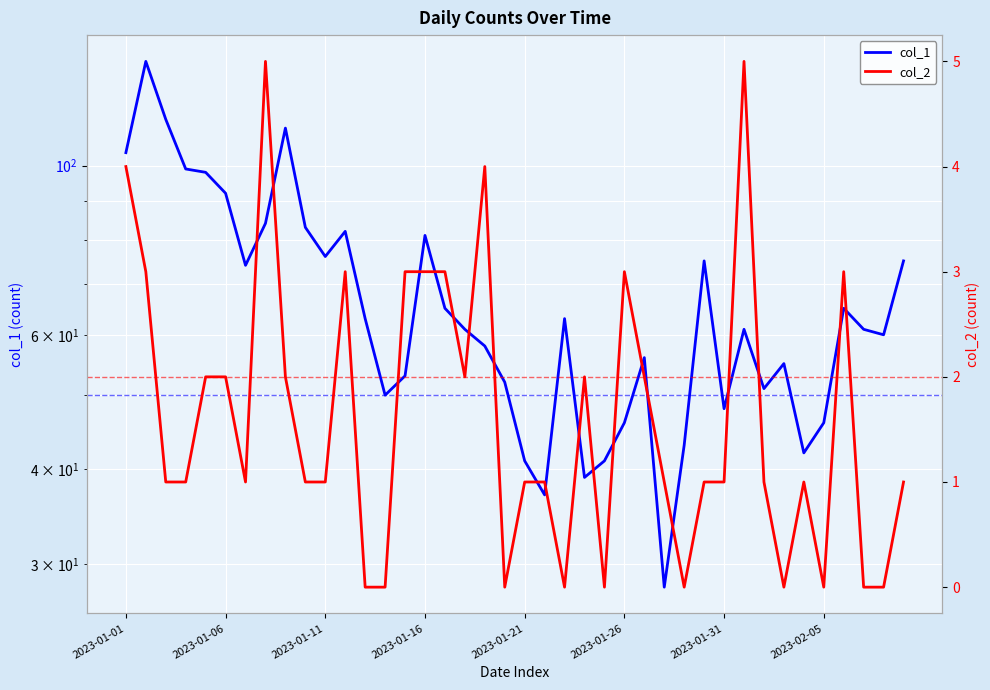

Reading left to right, list all the values displayed in this chart.

col_1: 104	137	115	99	98	92	74	84	112	83	76	82	63	50	53	81	65	61	58	52	41	37	63	39	41	46	56	28	43	75	48	61	51	55	42	46	65	61	60	75
col_2: 4	3	1	1	2	2	1	5	2	1	1	3	0	0	3	3	3	2	4	0	1	1	0	2	0	3	2	1	0	1	1	5	1	0	1	0	3	0	0	1